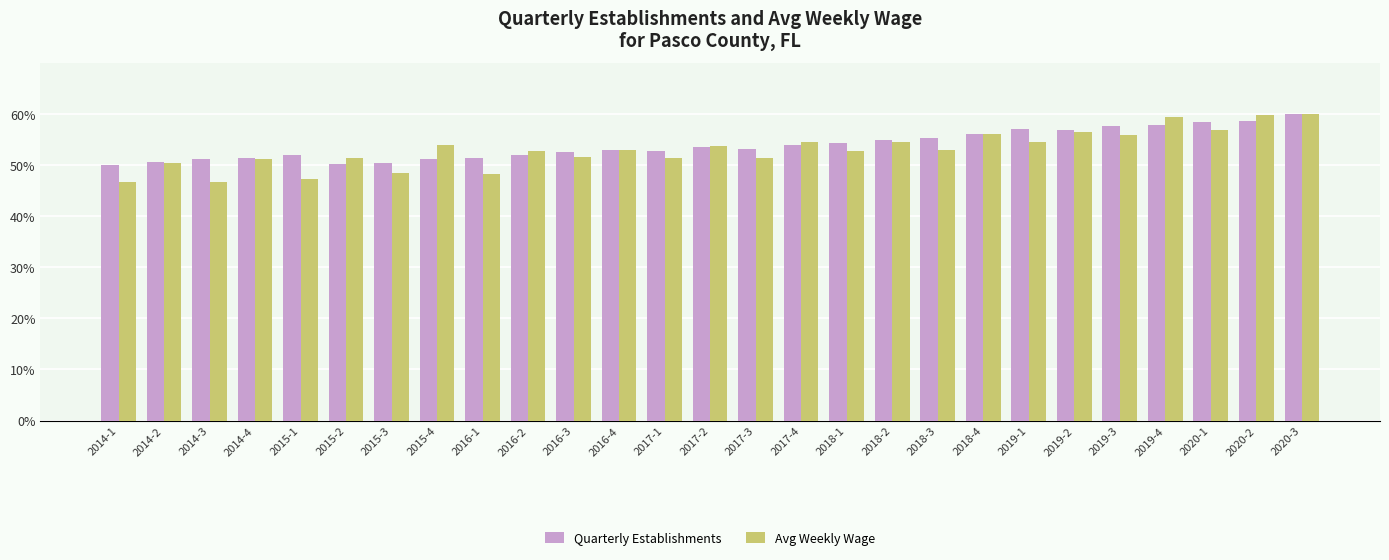

What is the minimum value shown in the chart?

46.7